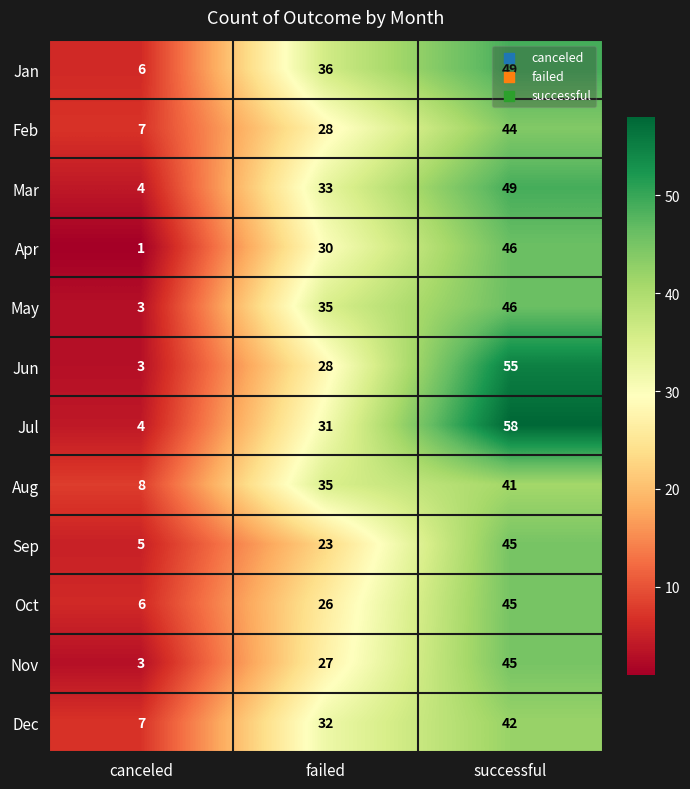

The value of Feb at successful is 44. True or false?

True